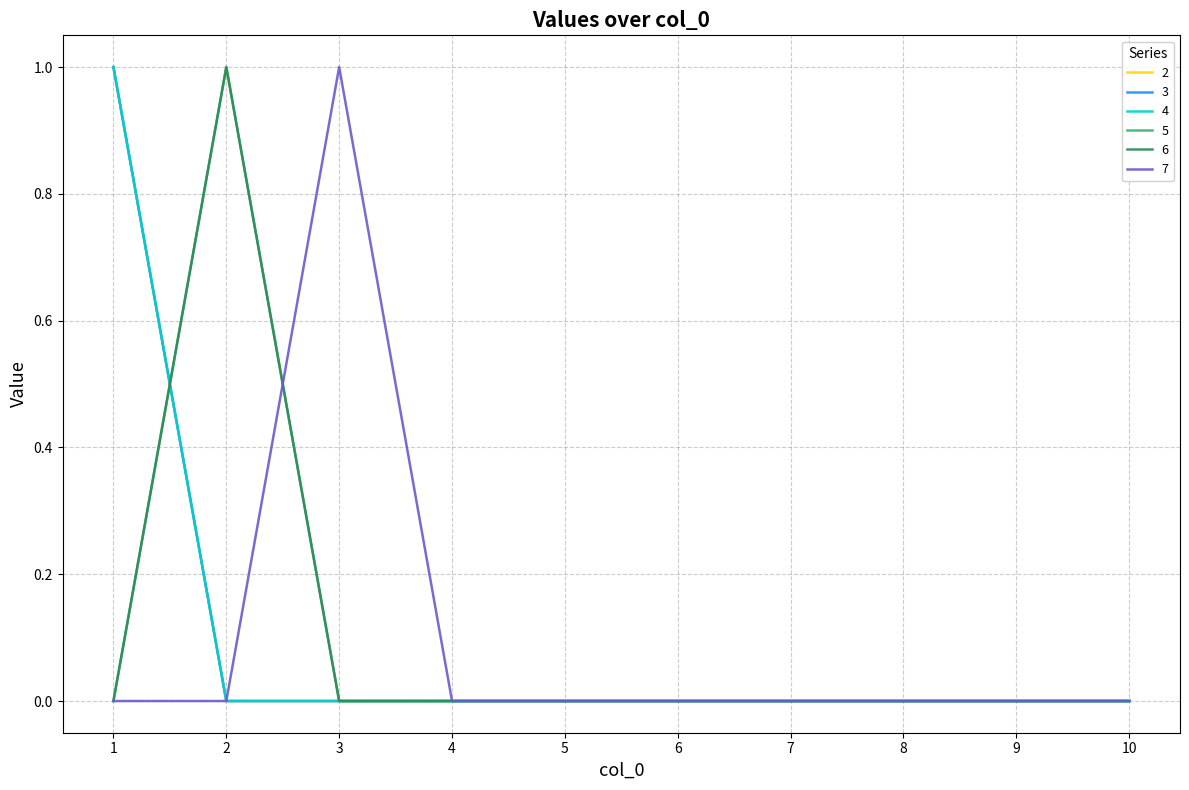

Reading right to left, list all the values displayed in this chart.

2: 10=0	9=0	8=0	7=0	6=0	5=0	4=0	3=0	2=0	1=1
3: 10=0	9=0	8=0	7=0	6=0	5=0	4=0	3=0	2=0	1=1
4: 10=0	9=0	8=0	7=0	6=0	5=0	4=0	3=0	2=0	1=1
5: 10=0	9=0	8=0	7=0	6=0	5=0	4=0	3=0	2=1	1=0
6: 10=0	9=0	8=0	7=0	6=0	5=0	4=0	3=0	2=1	1=0
7: 10=0	9=0	8=0	7=0	6=0	5=0	4=0	3=1	2=0	1=0